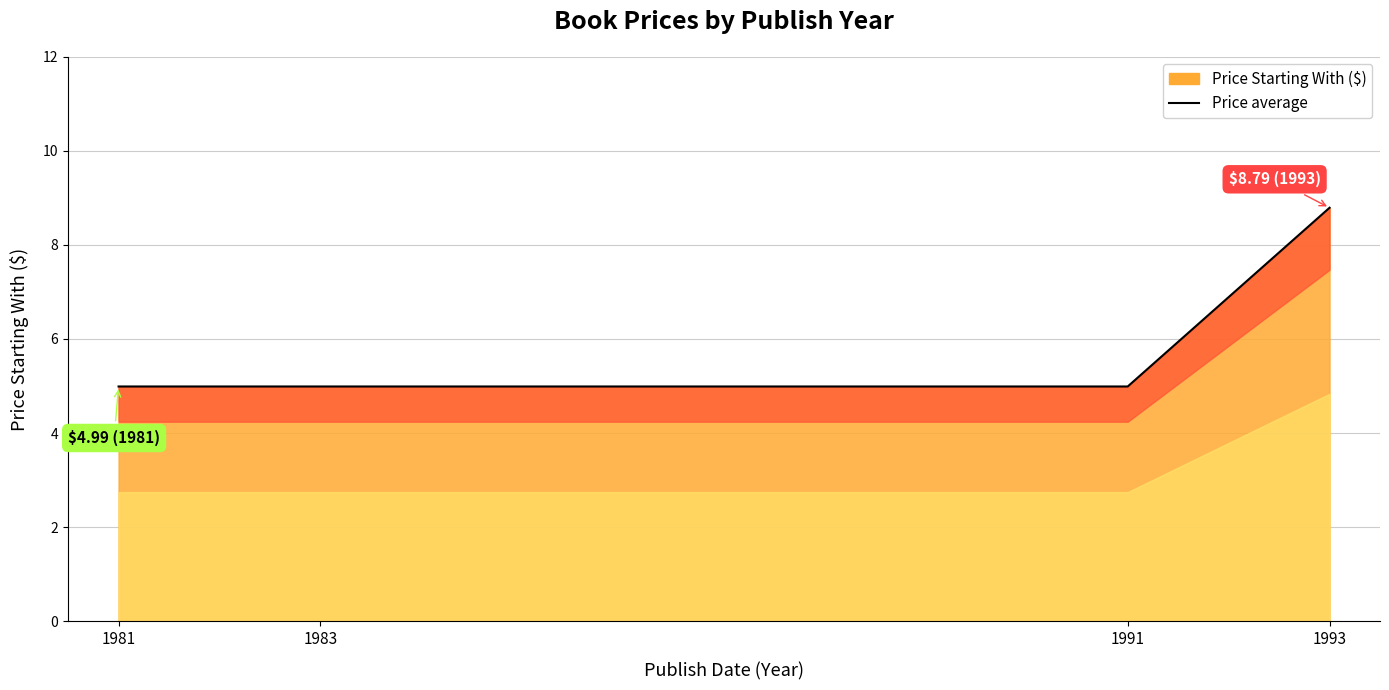

What is the sum of all values?

23.8